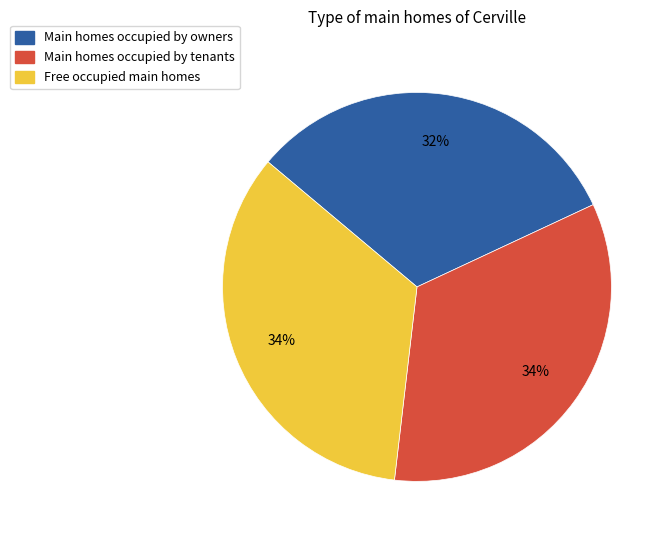

Does any single category account for the majority?

No